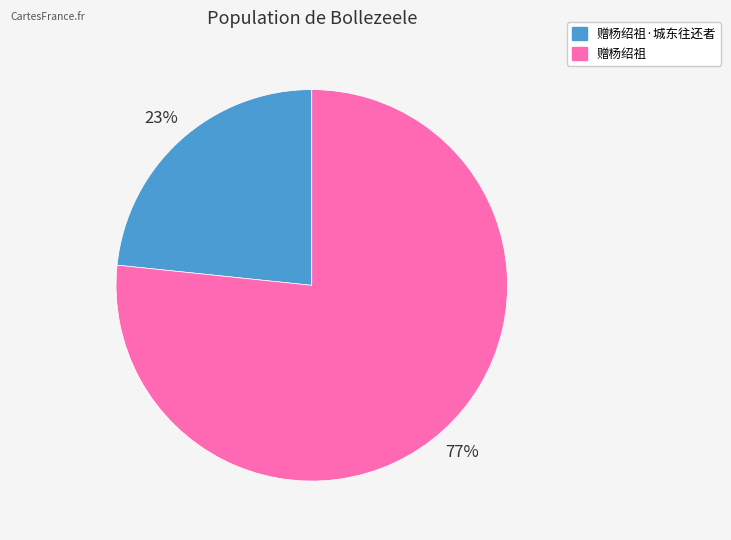

Does any single category account for the majority?

Yes